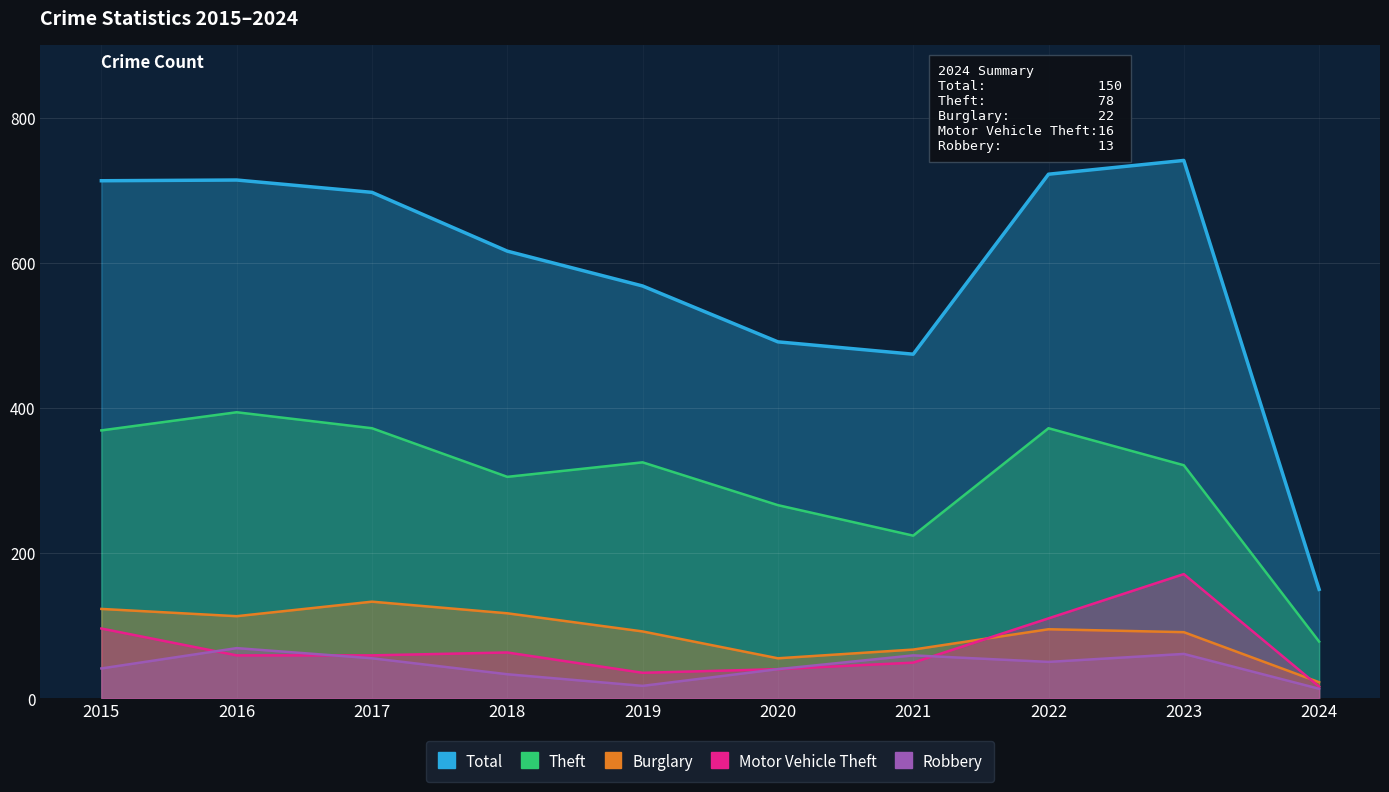

Between 2024 and 2020, which is larger?

2020